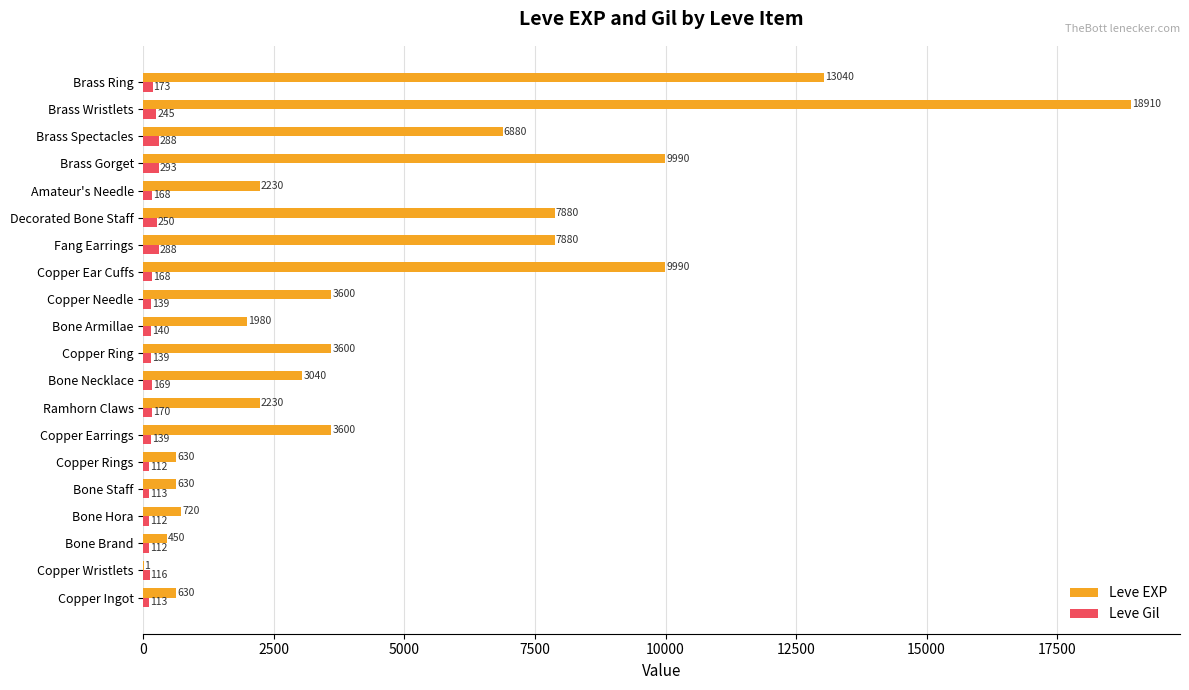

At which category is the sum across all series the highest?

Brass Wristlets